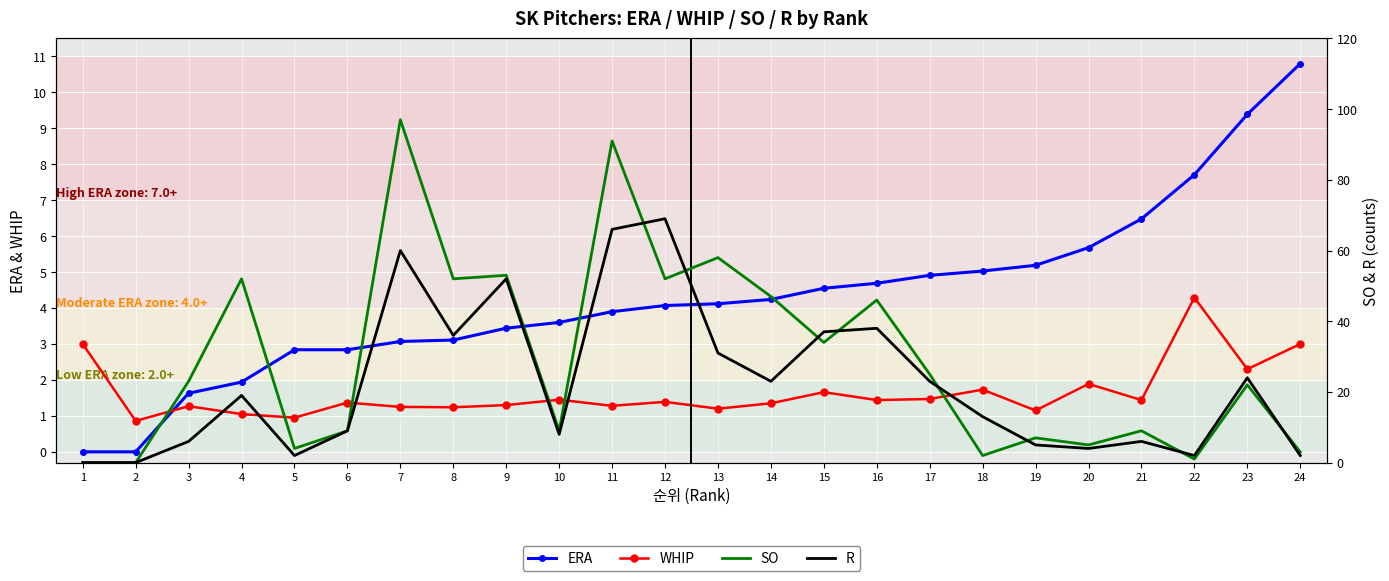

At which category does the chart reach its minimum across all series?

1